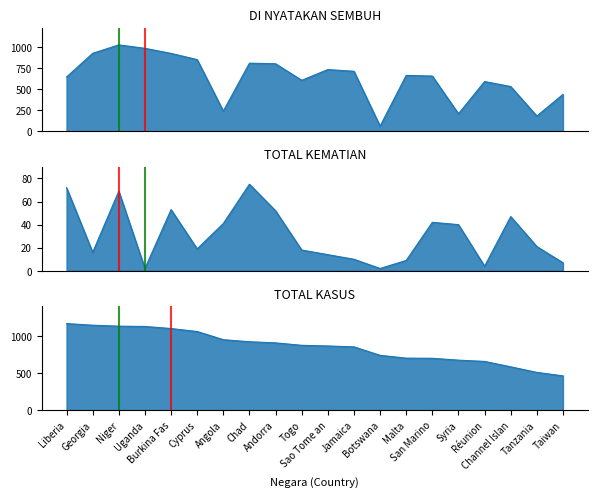

What is the value of the DI NYATAKAN SEMBUH point at the 7th from the left?

242